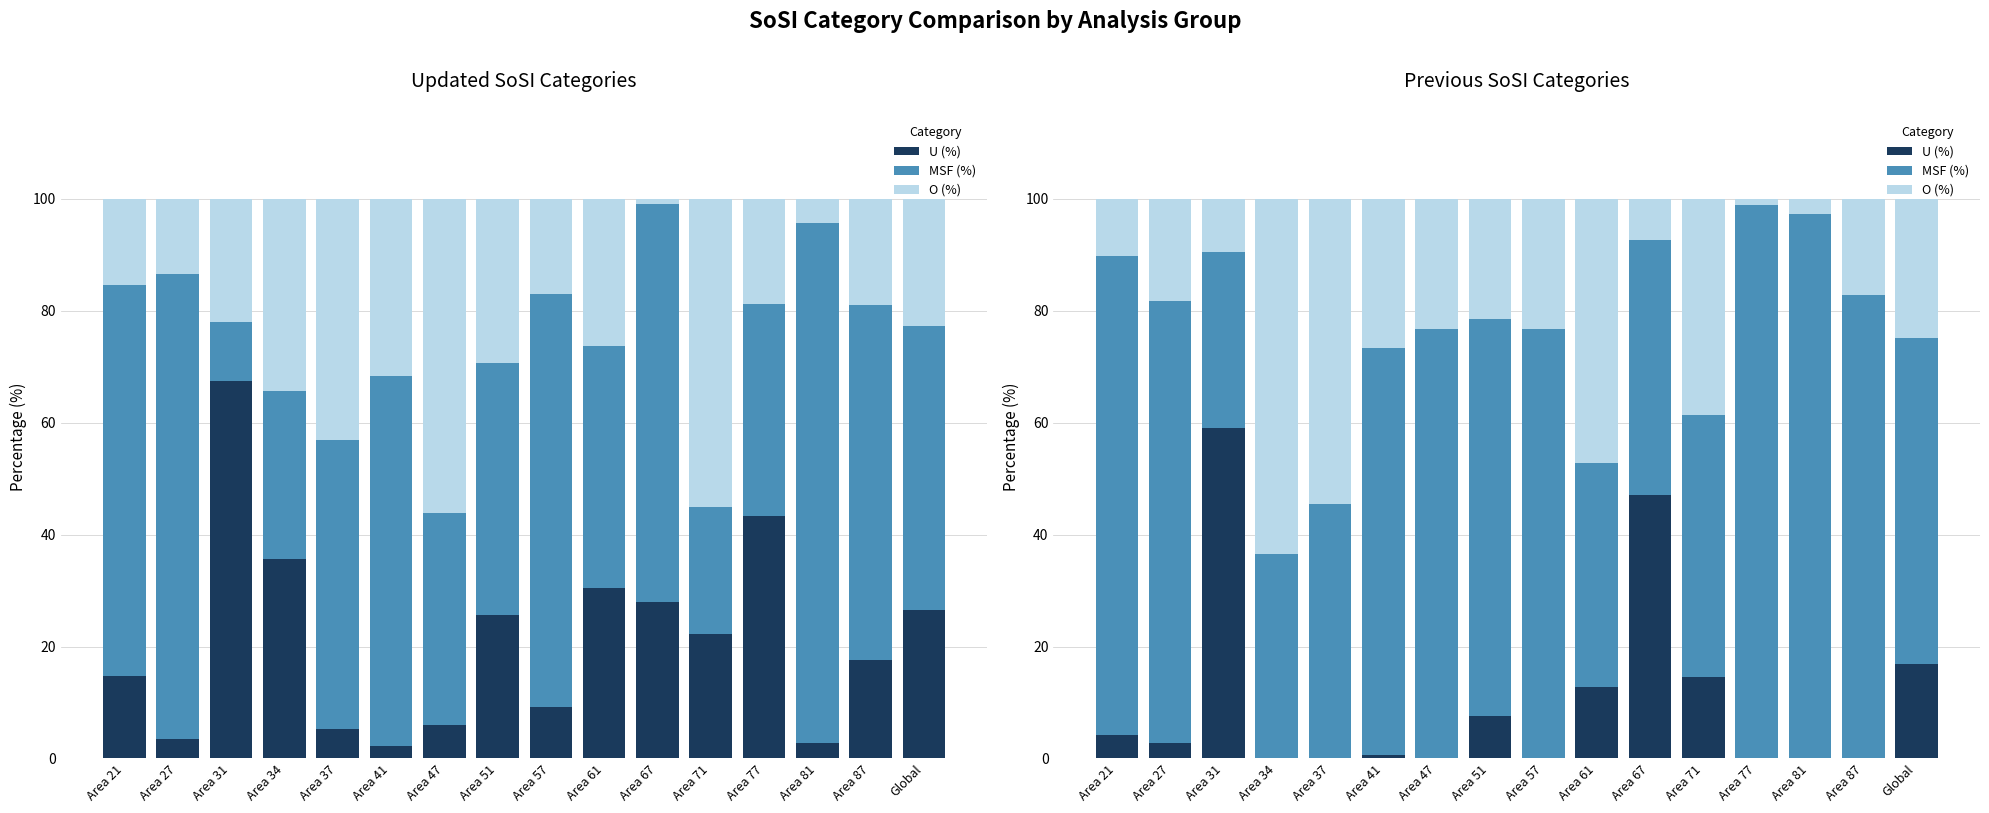

How many values in the MSF (%) series exceed 72?

8